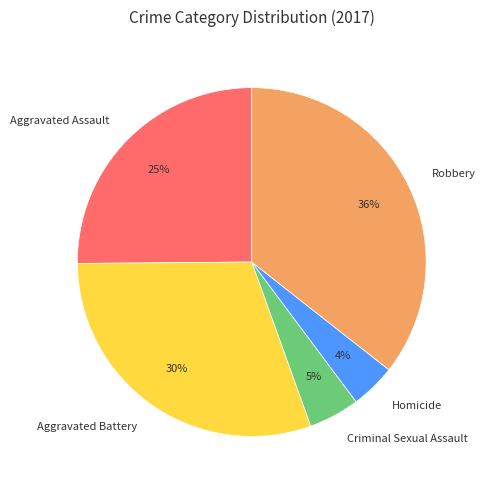

Combined, do Homicide and Aggravated Battery account for over 50%?

No